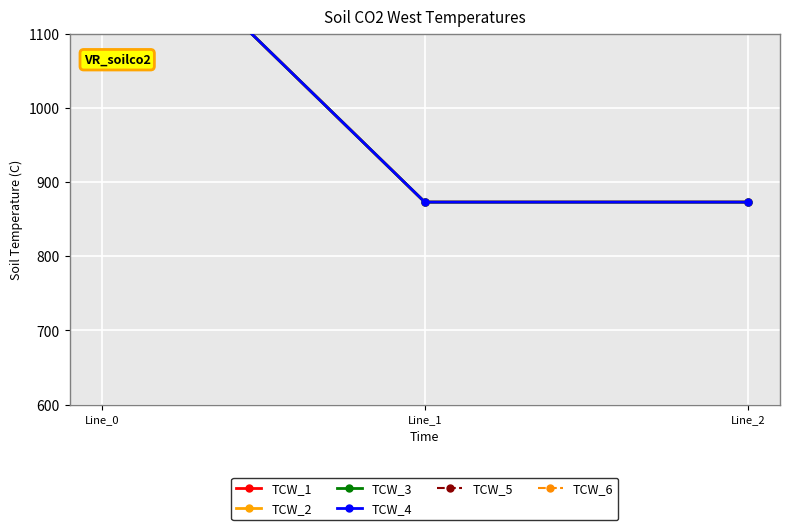

Which series has the largest range (max minus min)?

TCW_5